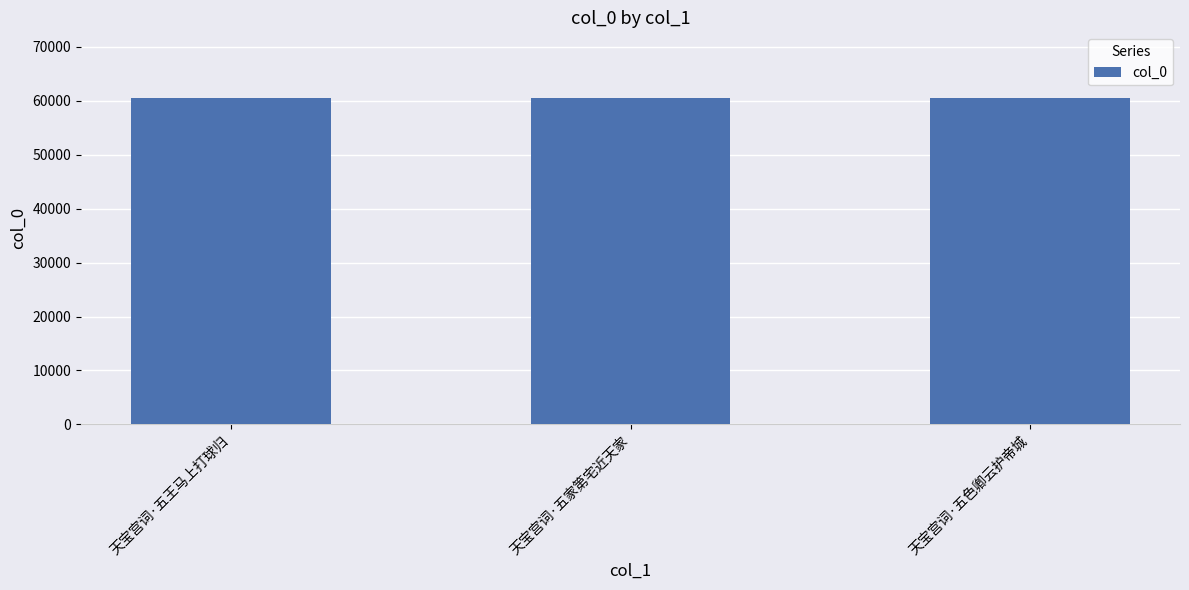

What value does the data have at 天宝宫词·五家第宅近天家?

60580